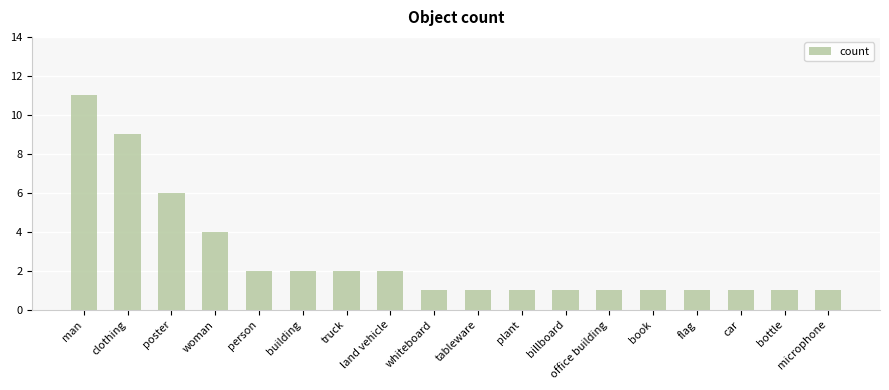

Which label corresponds to the largest value in the chart?

man